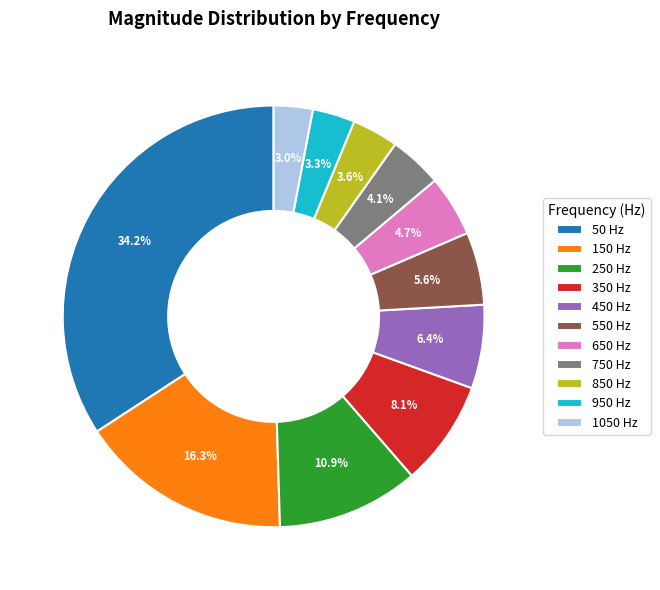

What is the ratio of the value at 650 to the value at 350?

0.6